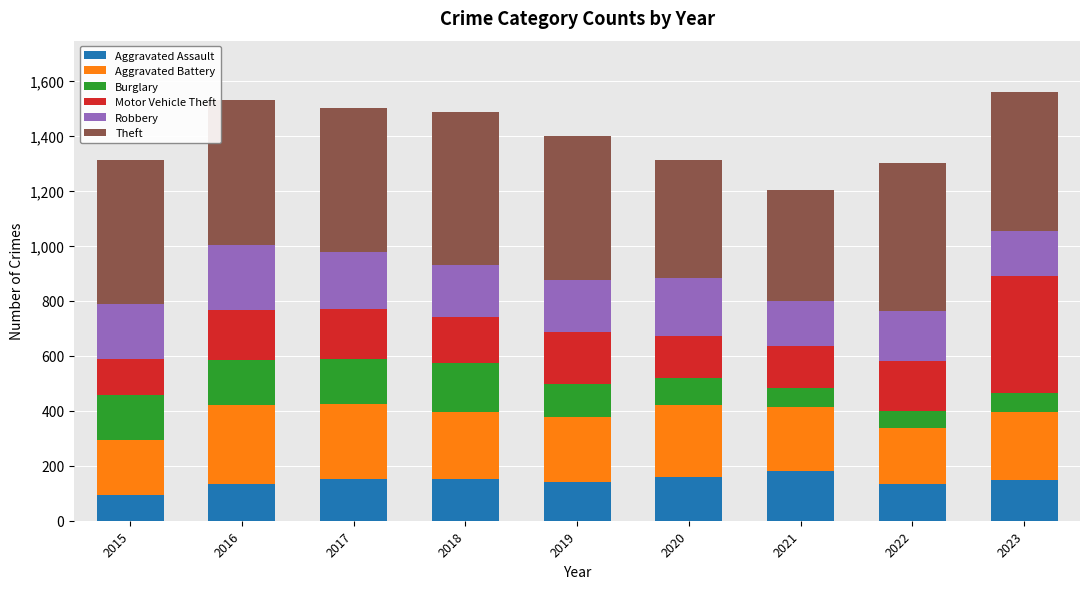

The value of Aggravated Assault at 2017 is 153. True or false?

True